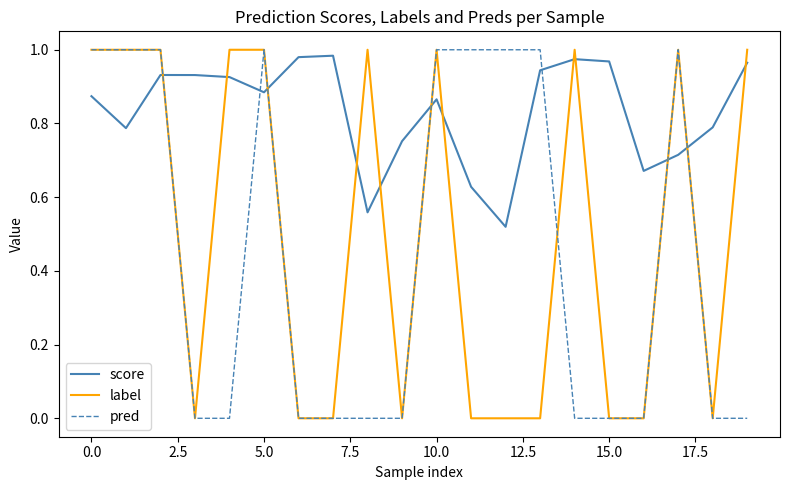

Which series has the largest total across all categories?

score